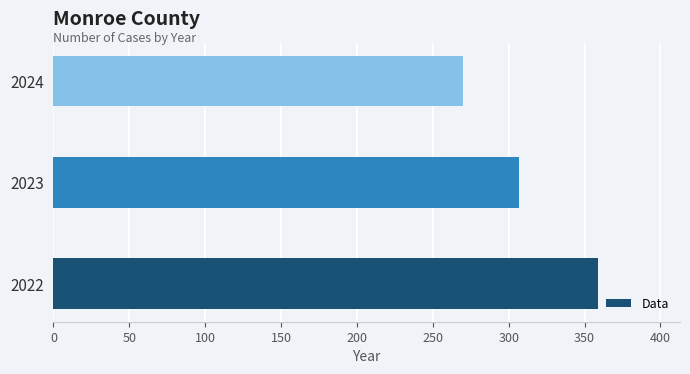

What is the difference between the second highest and minimum values?

37